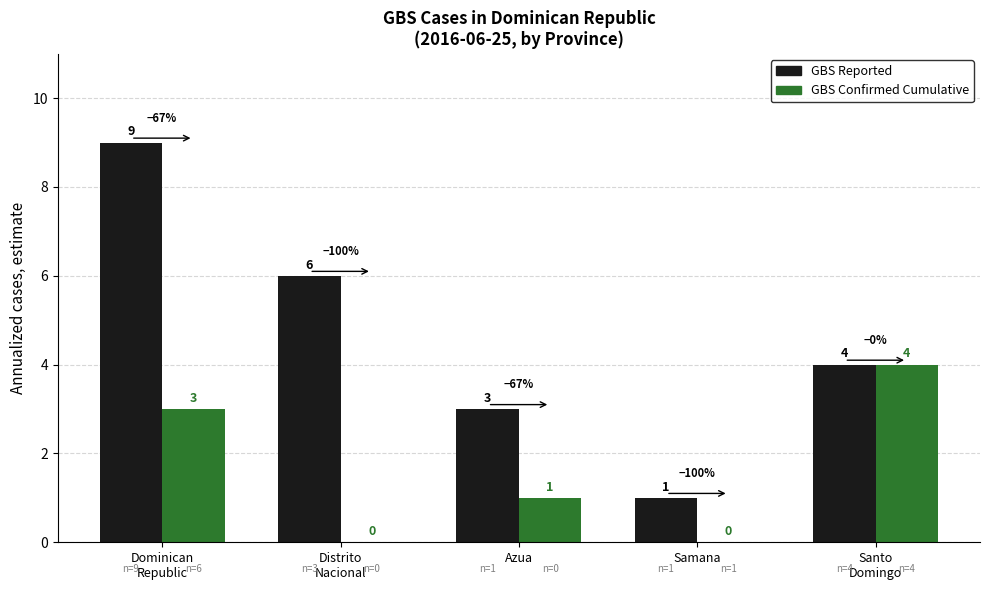

What is the greatest value displayed?

9